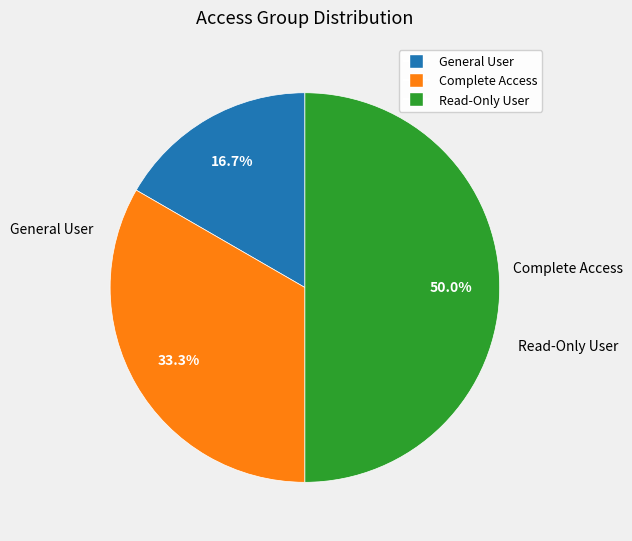

What is the ratio of the value at General User to the value at Read-Only User?

0.3